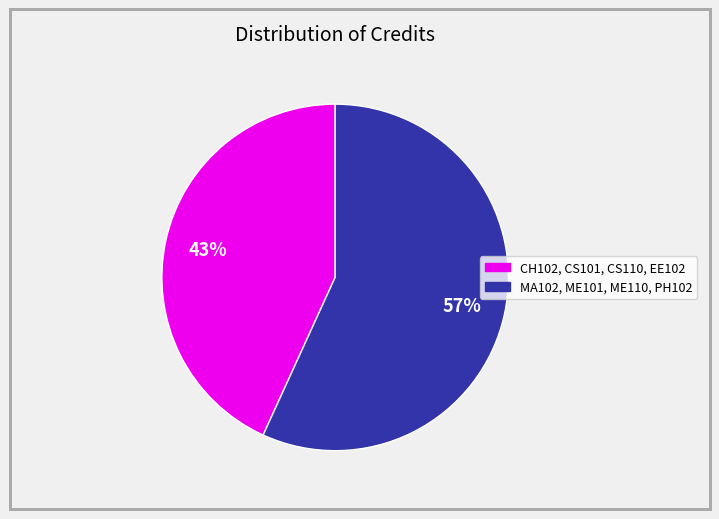

To the nearest percent, what is the average slice percentage?

50%